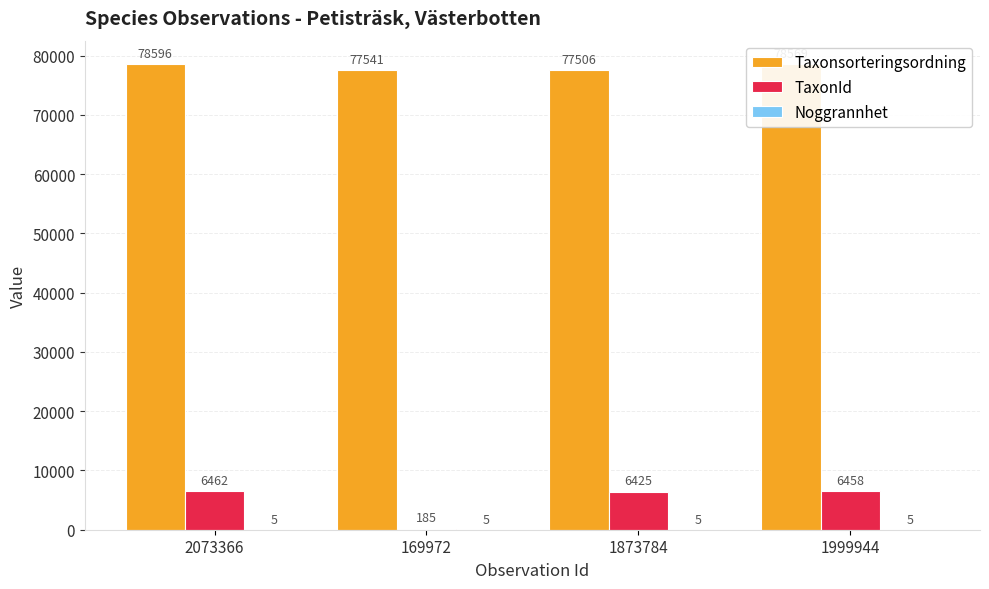

What is the sum of all TaxonId values?

19530